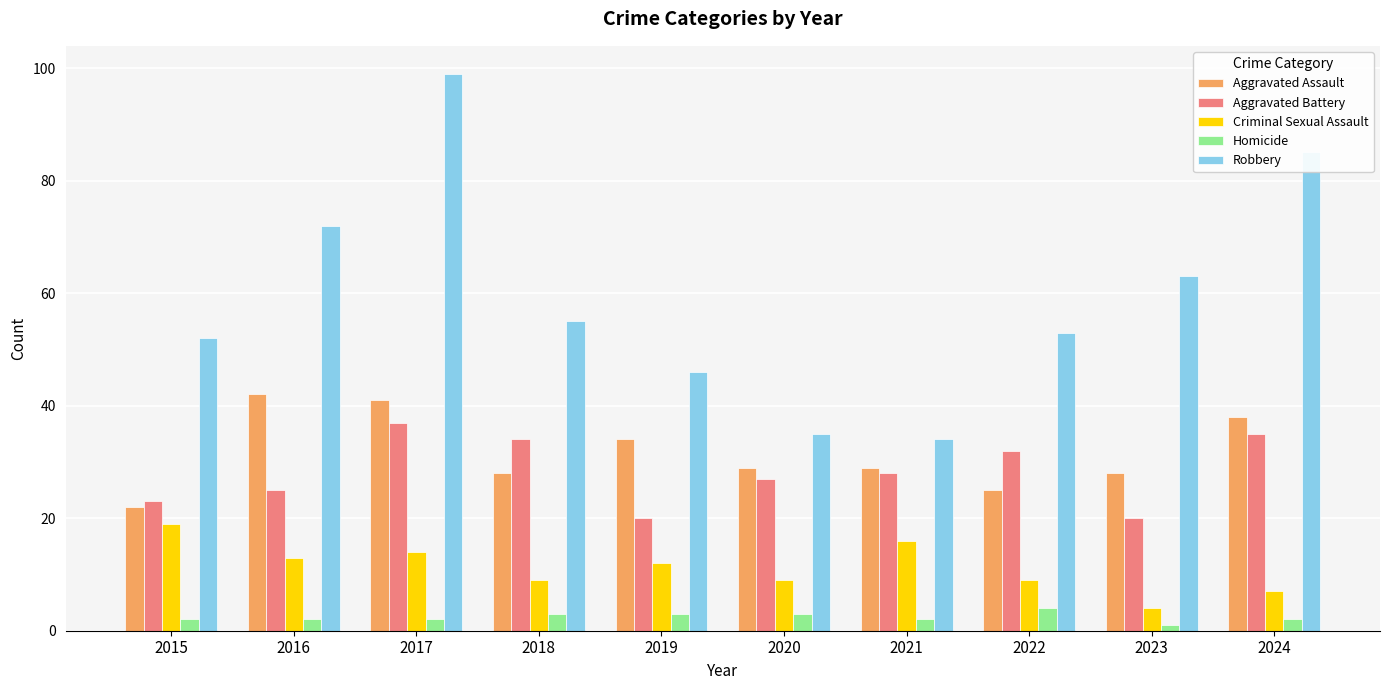

Which series has the widest spread of values?

Robbery